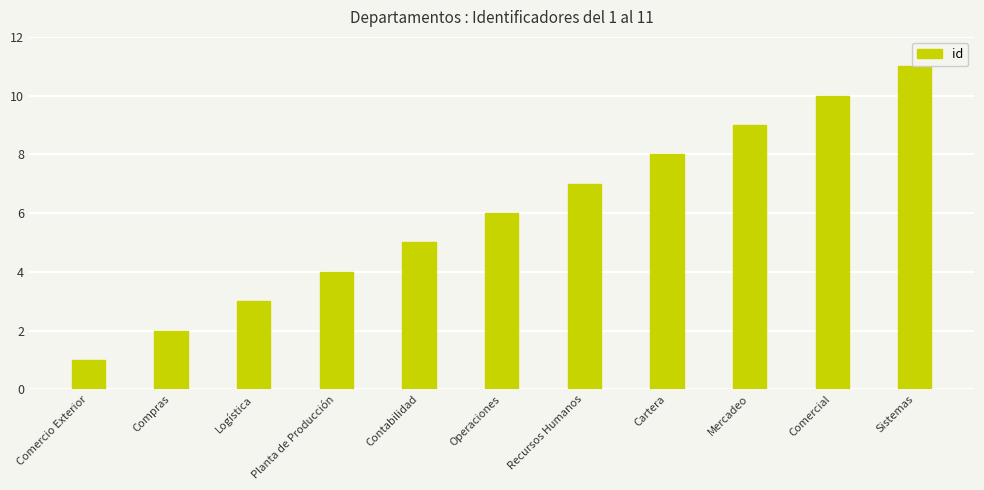

Reading left to right, transcribe all the data shown in this chart.

1	2	3	4	5	6	7	8	9	10	11